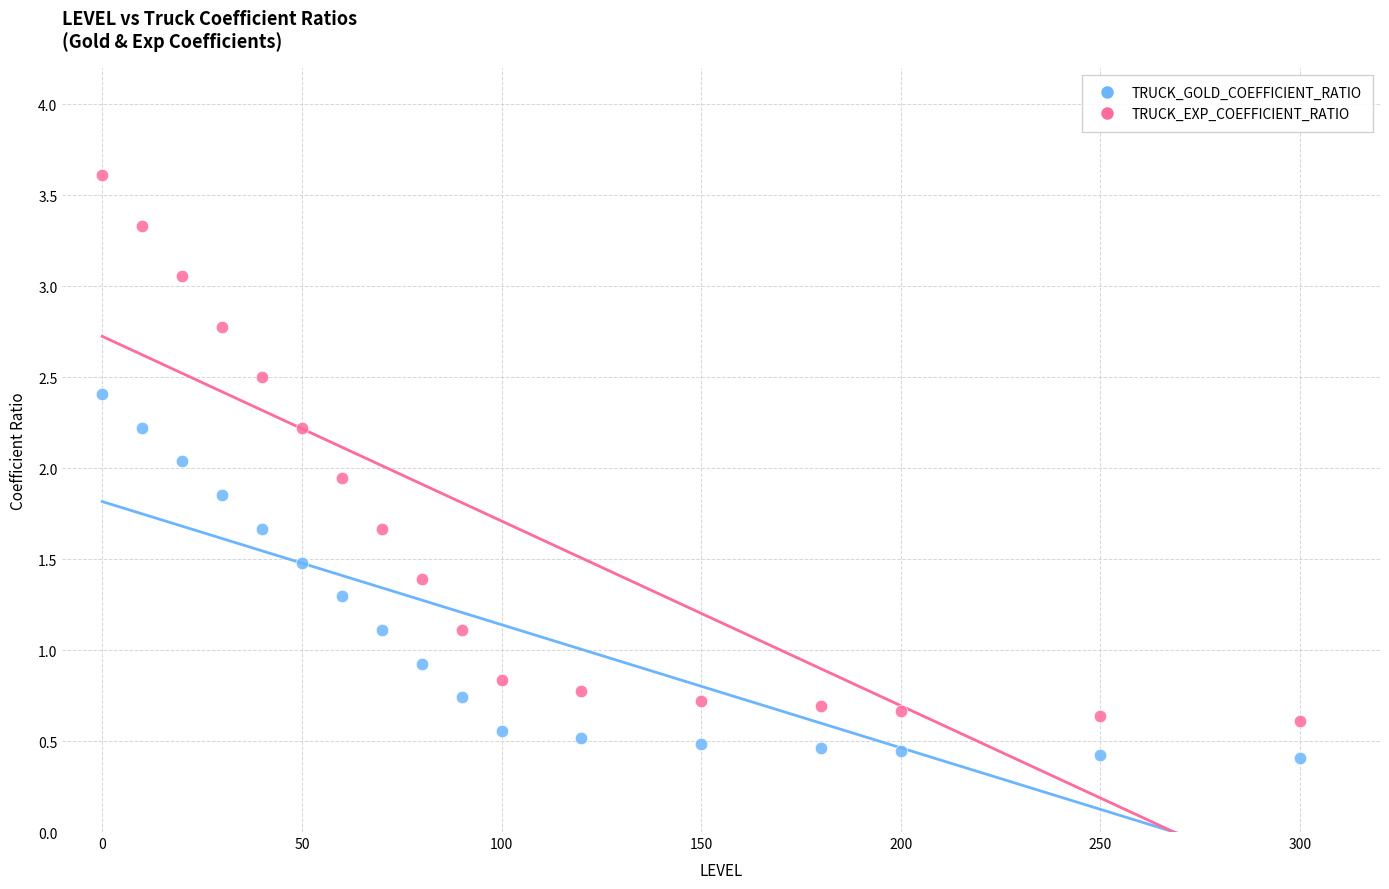

What are all the series names shown in the legend?

TRUCK_GOLD_COEFFICIENT_RATIO, TRUCK_EXP_COEFFICIENT_RATIO